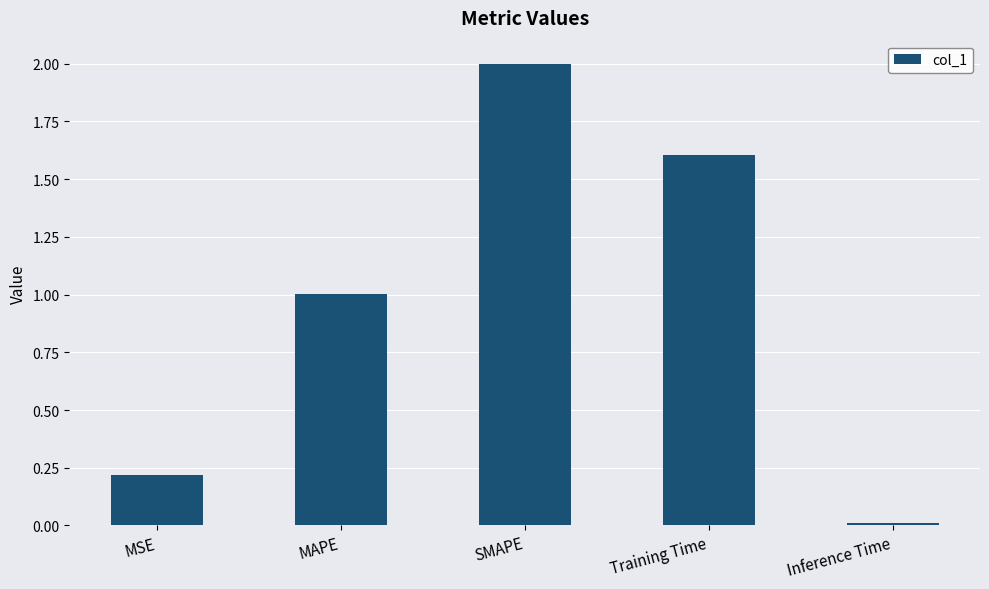

Which has a higher value, SMAPE or Inference Time?

SMAPE